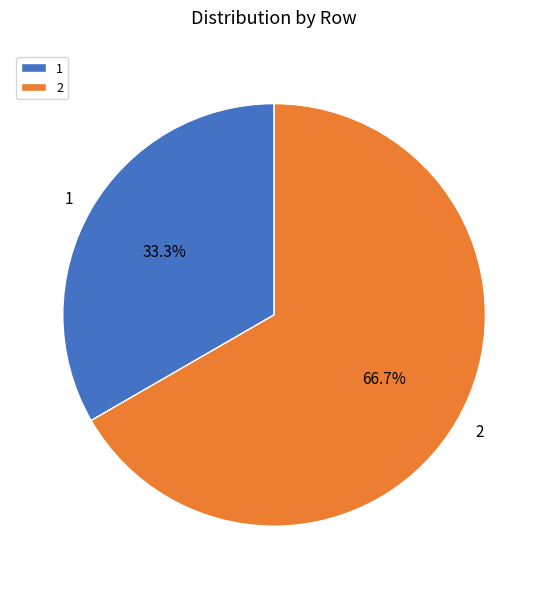

How much of the chart is everything except 2?

33.3%